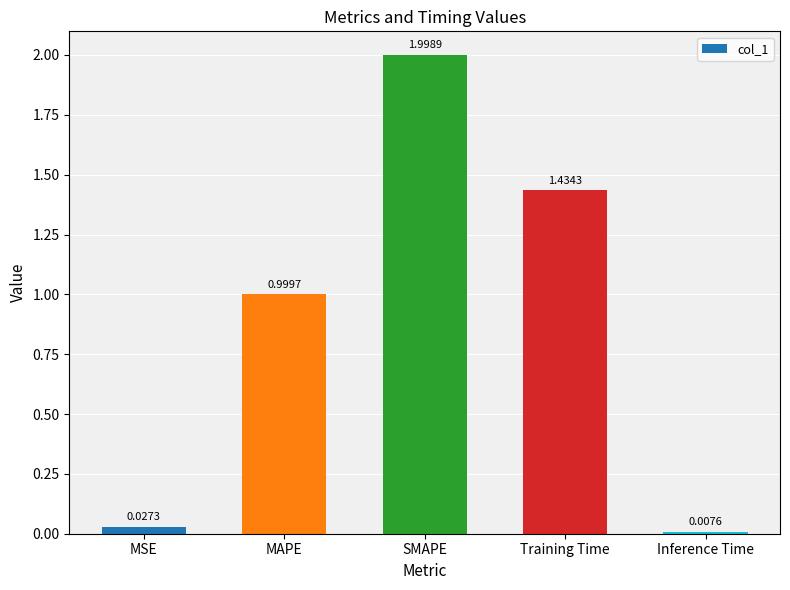

How many bars are there in total?

5